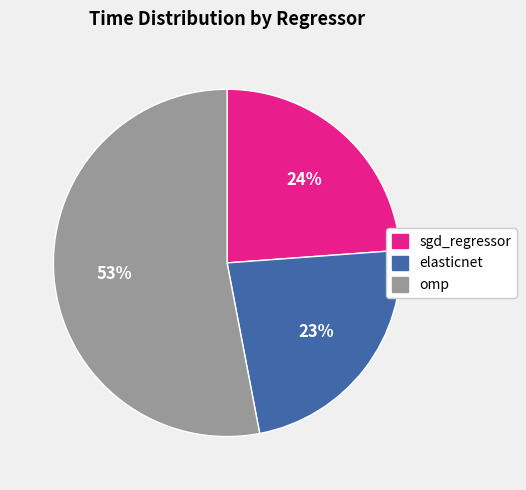

Combined, do elasticnet and sgd_regressor account for over 50%?

No